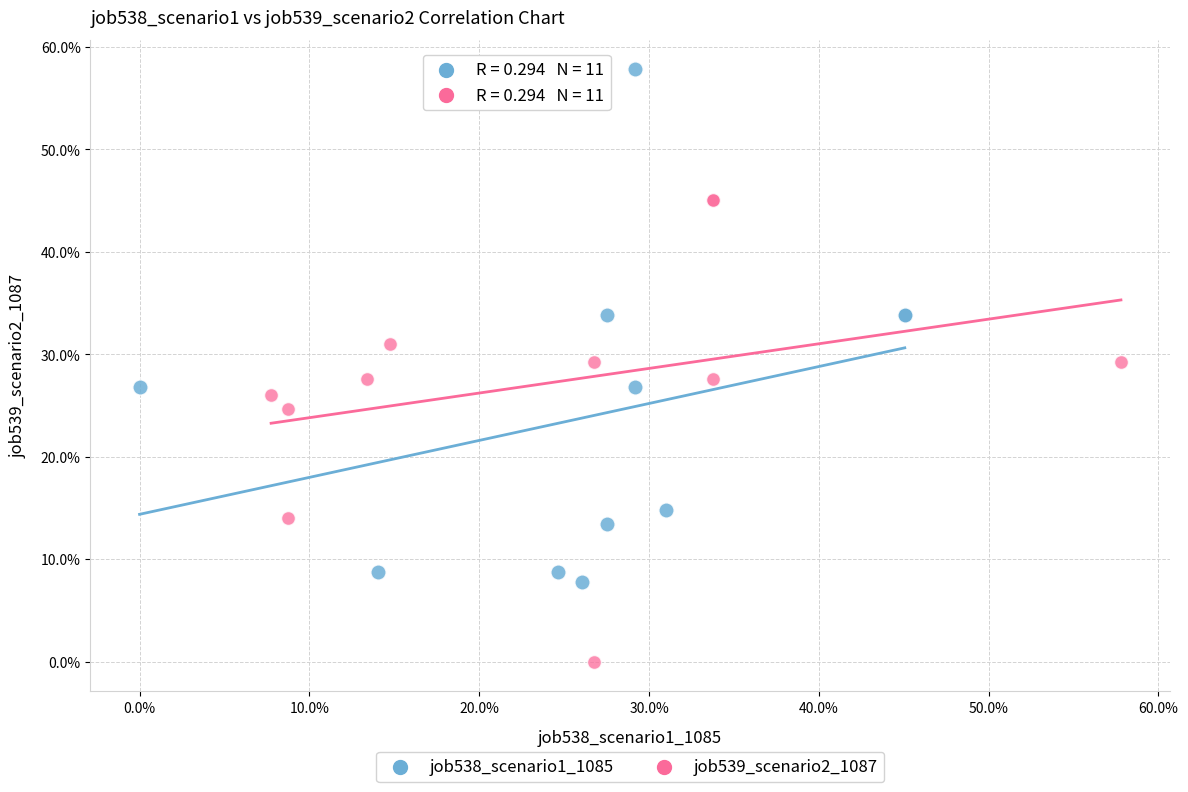

Which series contains the highest Y value?

job538_scenario1_1085